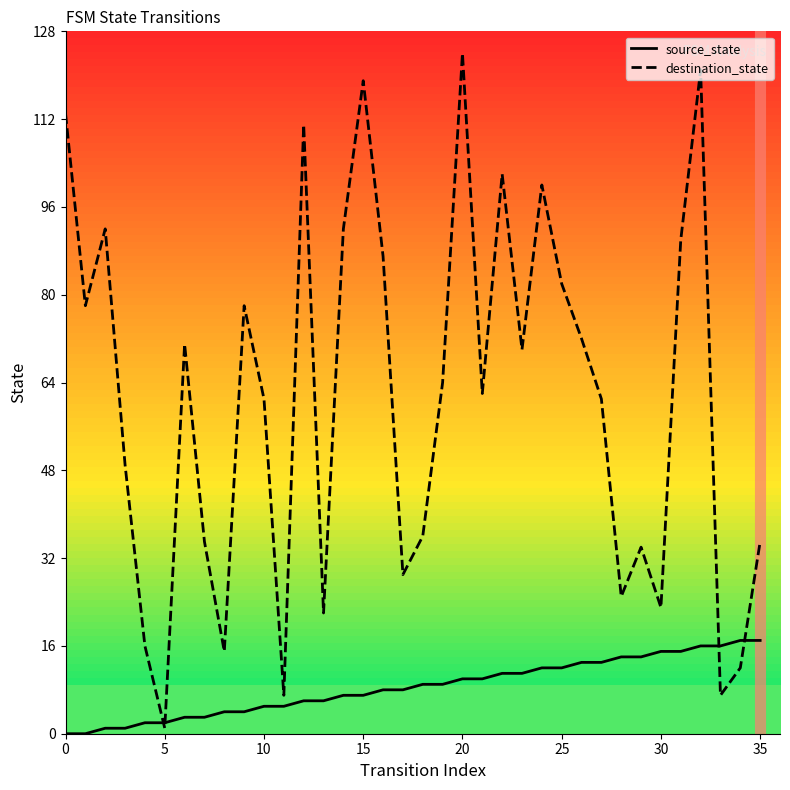

List the series in order of their peak value, highest first.

destination_state, source_state